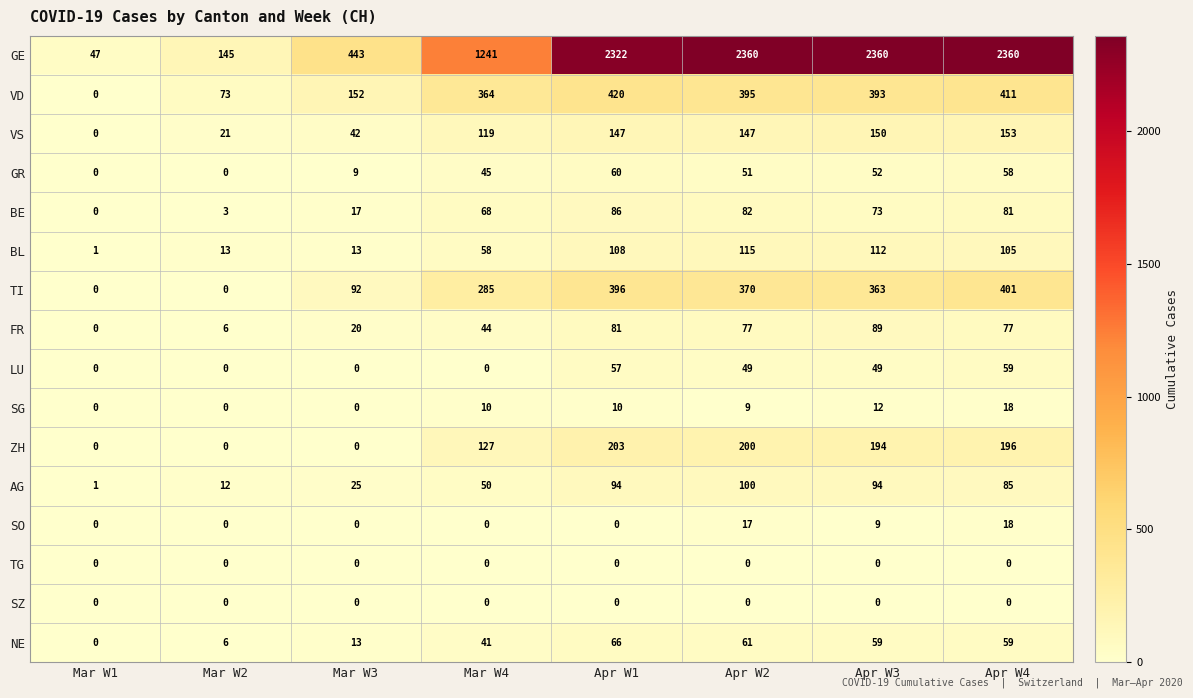

Between Mar W3 and Apr W2, which series saw the biggest shift?

GE